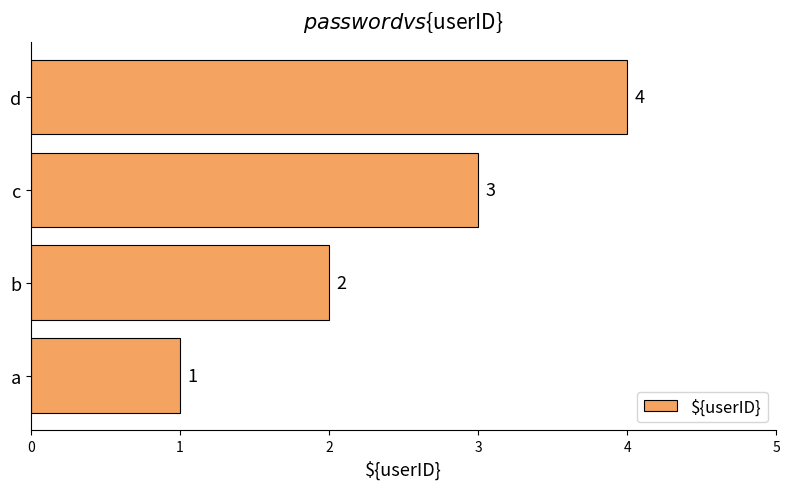

List the labels in order of value, smallest first.

a, b, c, d